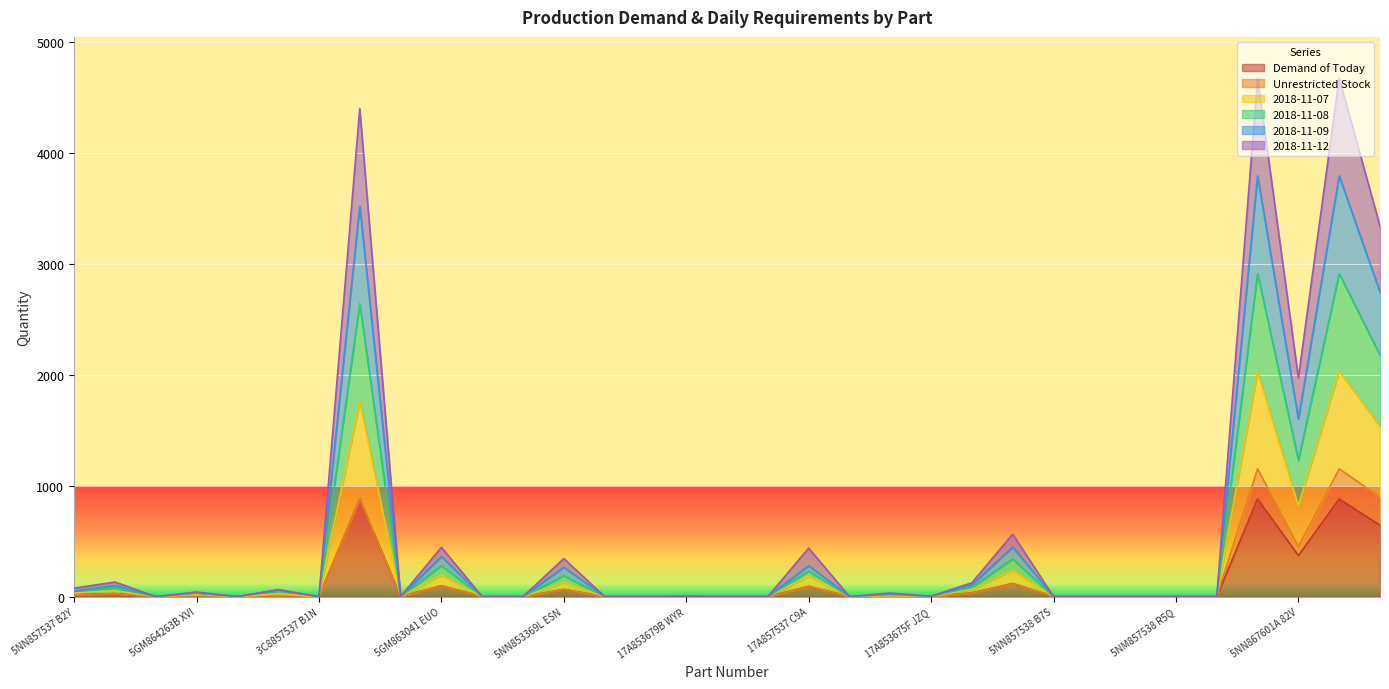

What is the highest value of the Demand of Today series?

880